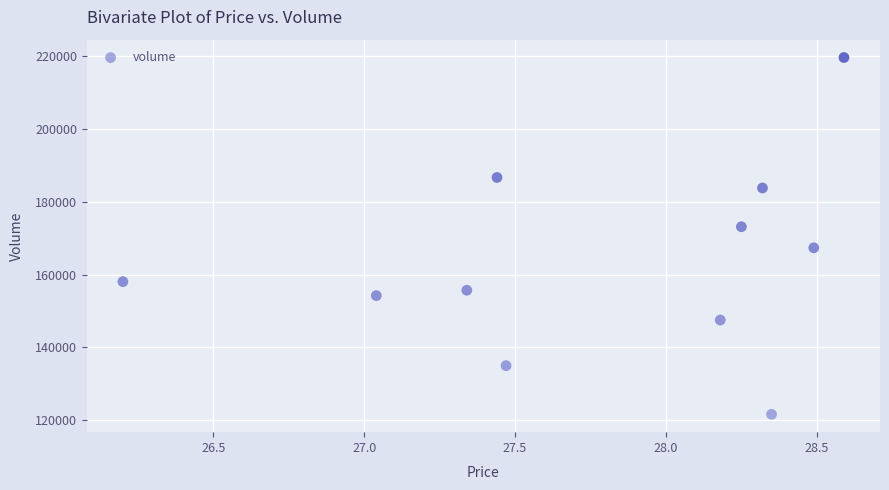

What is the range of Y values (max minus min)?

98111